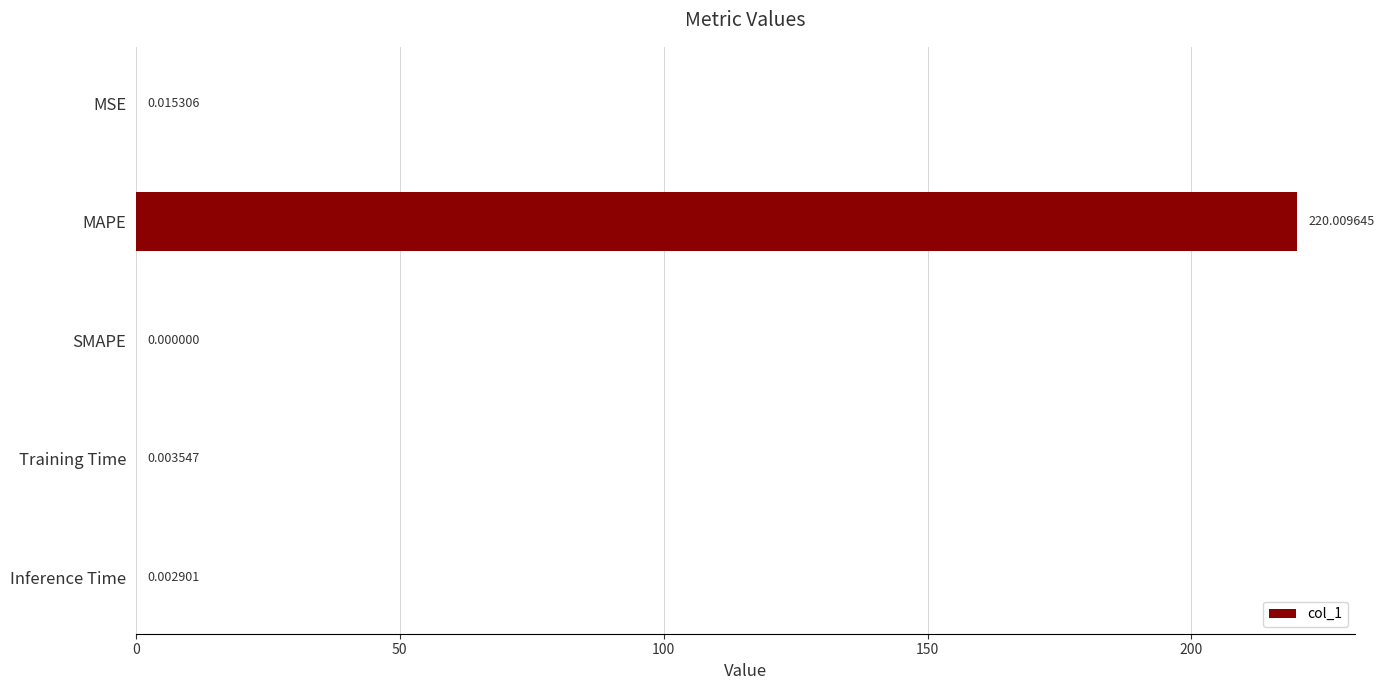

Which has a higher value, Inference Time or MAPE?

MAPE